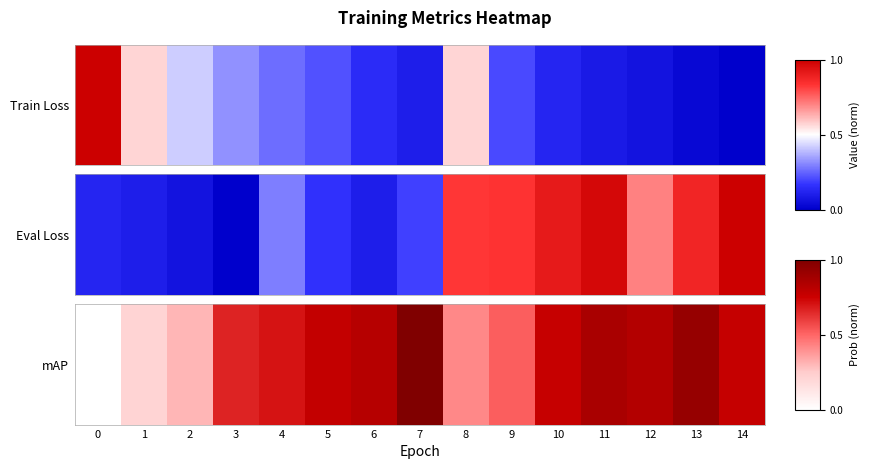

What is the maximum value shown in the chart?

1.0